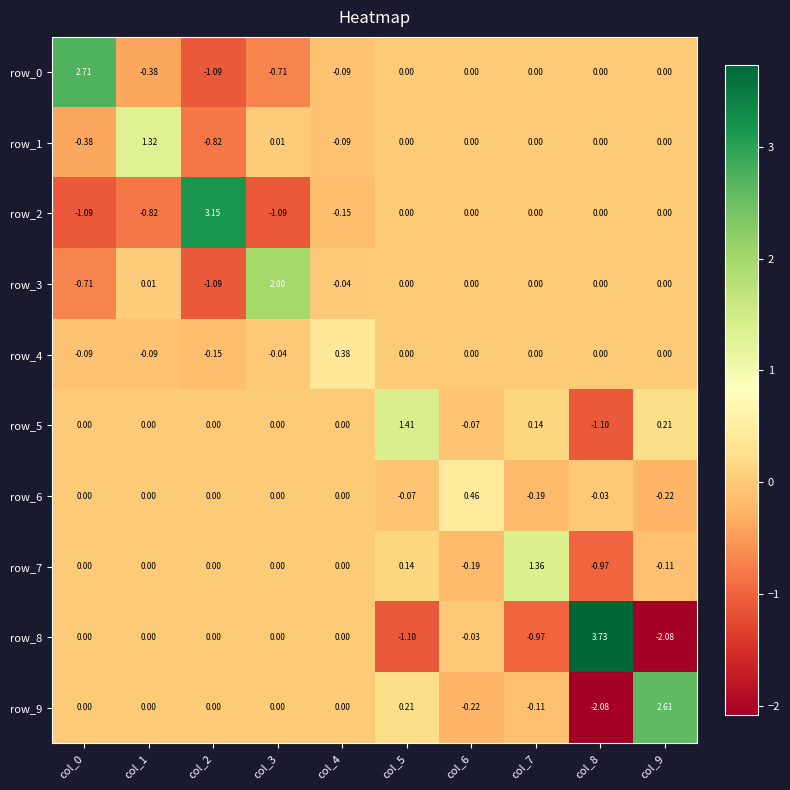

At which category is the sum across all series the highest?

col_5